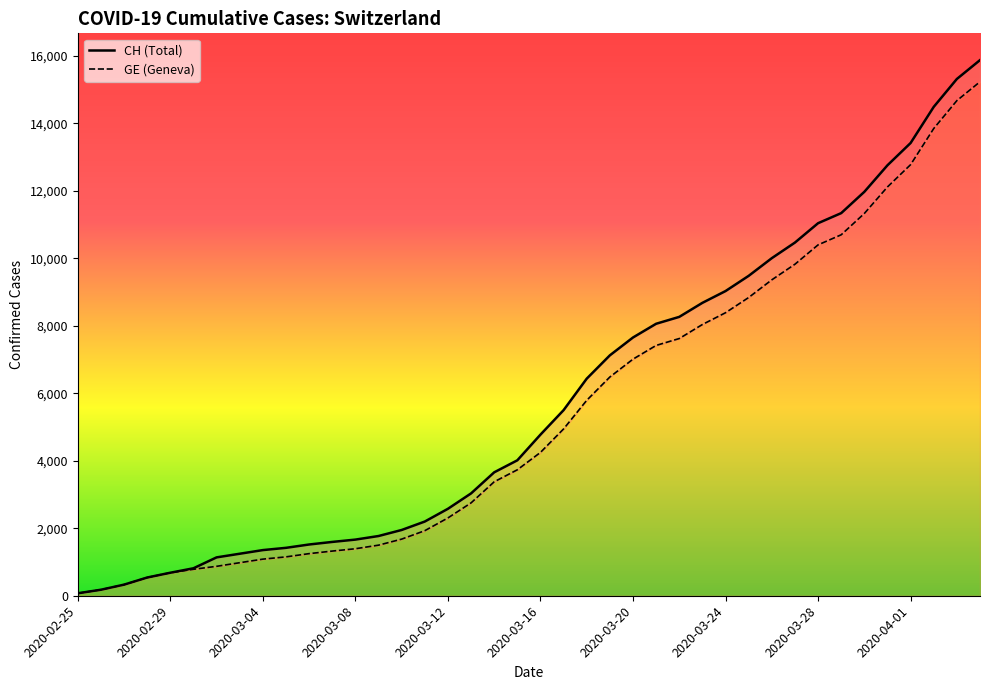

At how many categories does at least one series exceed 1865?

26